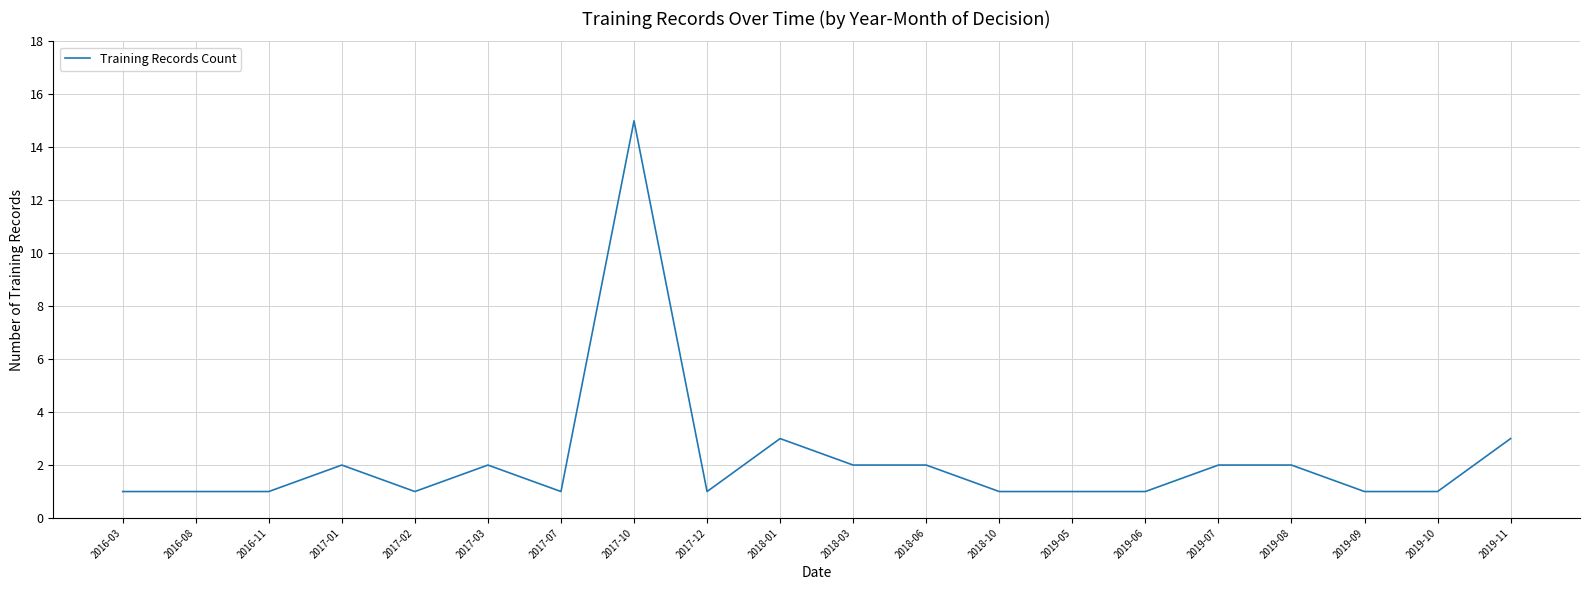

The value at 2018-10 is 1. True or false?

True